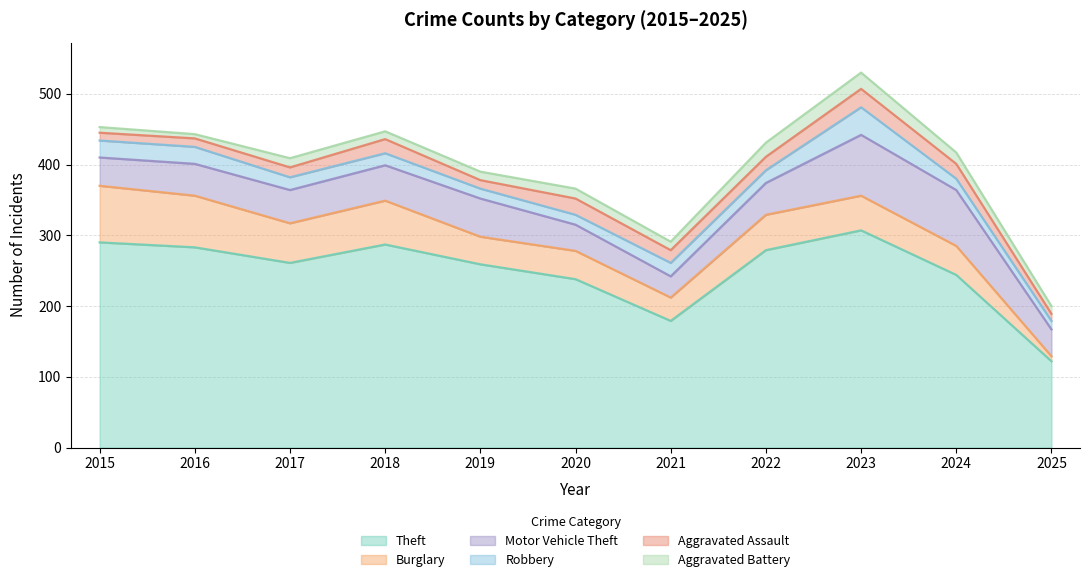

What is the maximum value for Robbery?

39